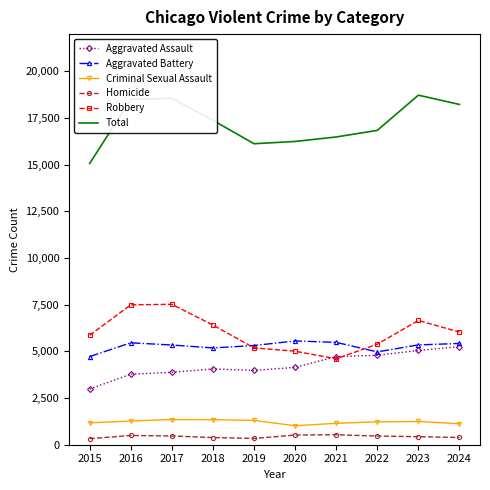

Rank the series at 2015 from lowest to highest value.

Homicide, Criminal Sexual Assault, Aggravated Assault, Aggravated Battery, Robbery, Total